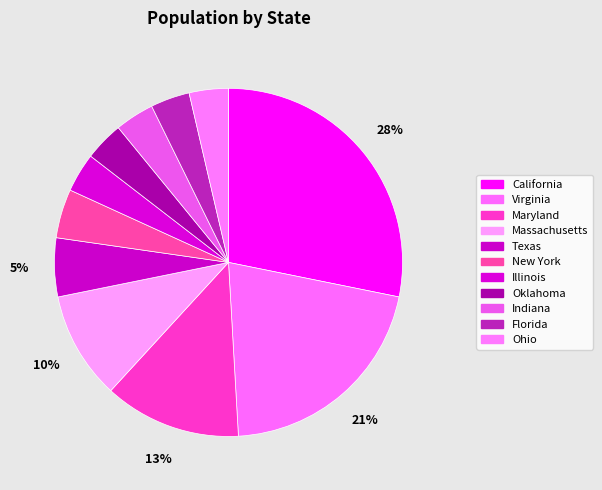

To the nearest percent, what portion does Oklahoma represent?

4%